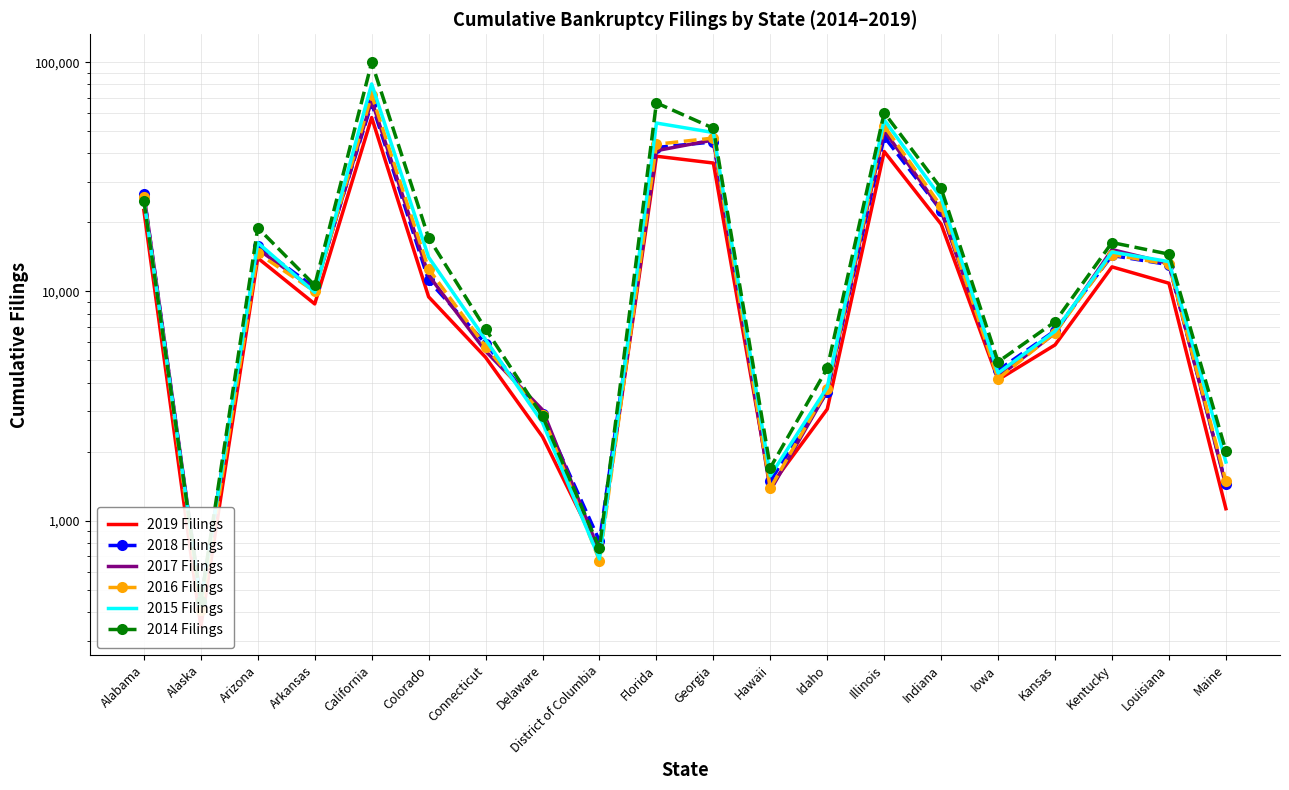

What is the value of the 2017 Filings point at the 11th from the left?

45785